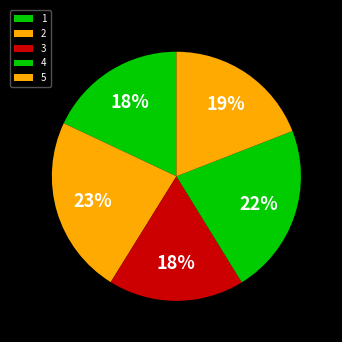

Rank the categories by value from highest to lowest.

2, 4, 5, 1, 3